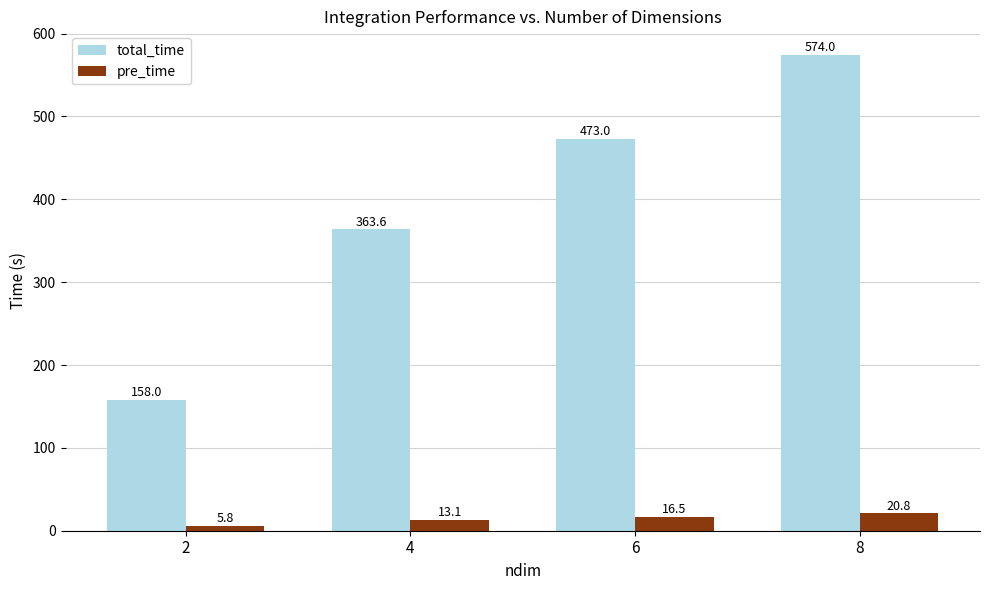

What are all the series names shown in the legend?

total_time, pre_time